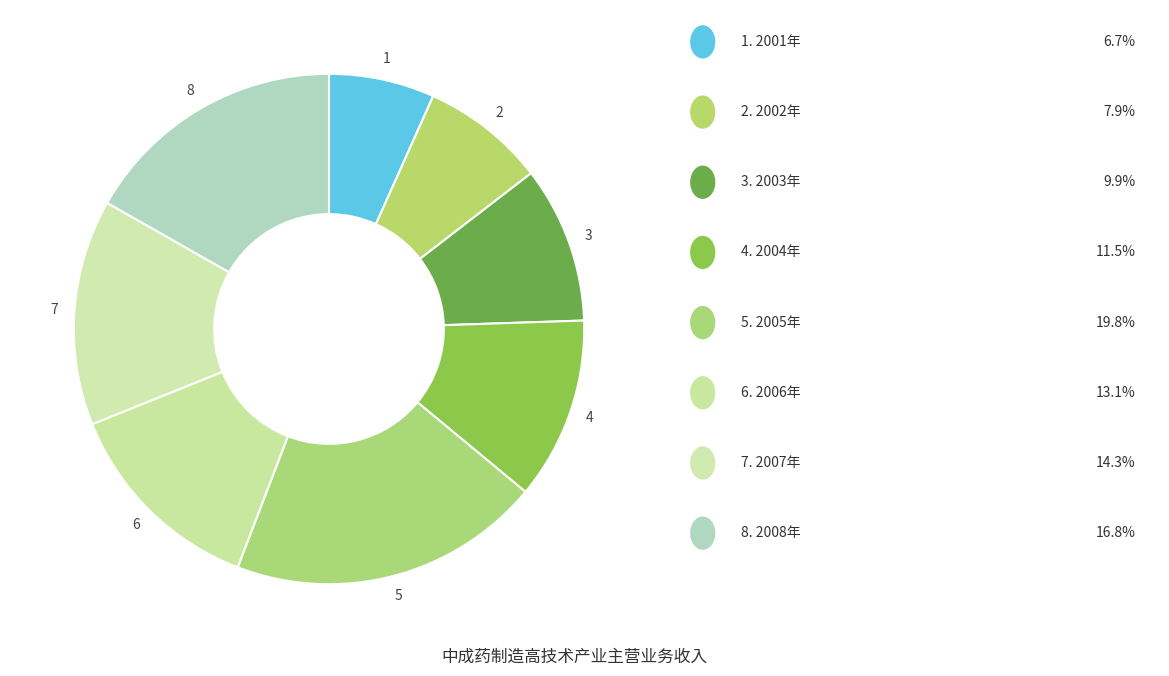

What is the smallest slice in the pie chart?

2001年